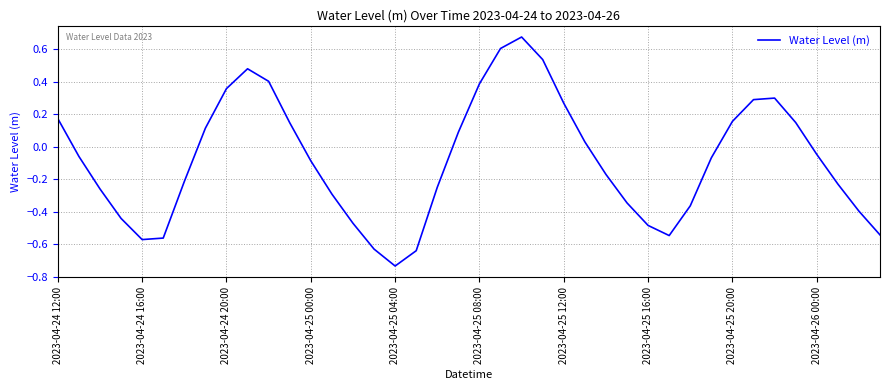

What is the difference between the maximum and minimum values?

1.4